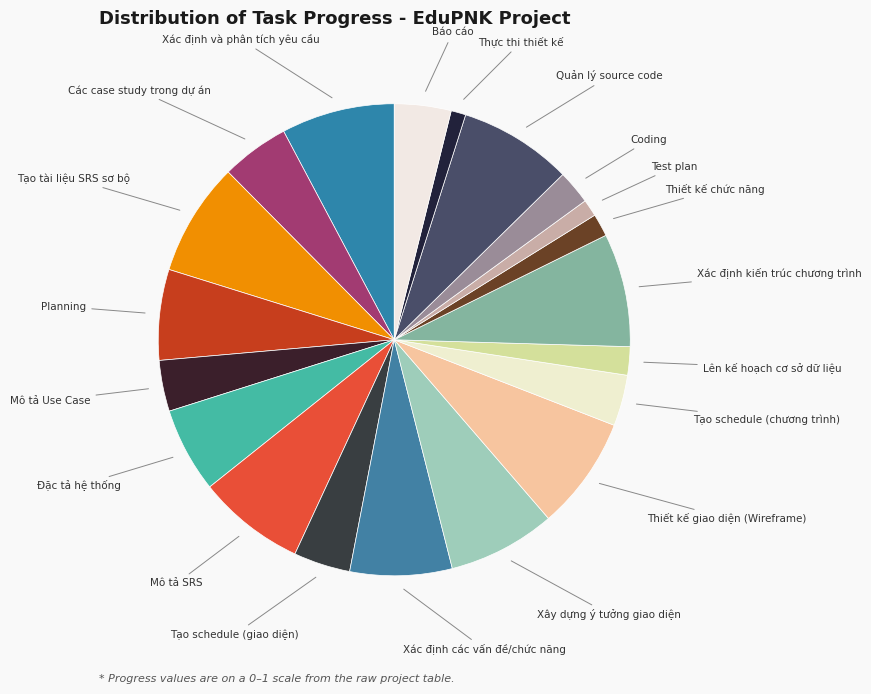

How many slices are in this pie chart?

20